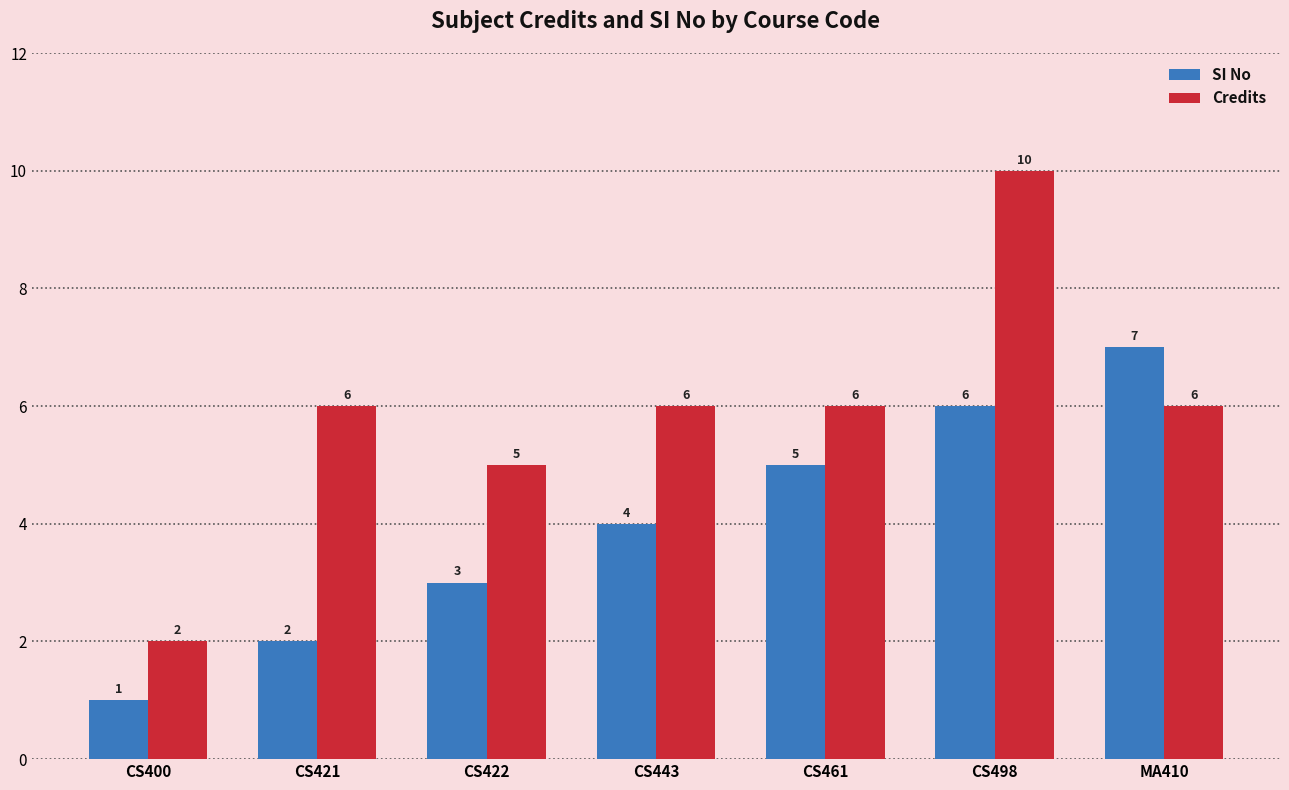

Where is SI No nearest to the value 4?

CS443